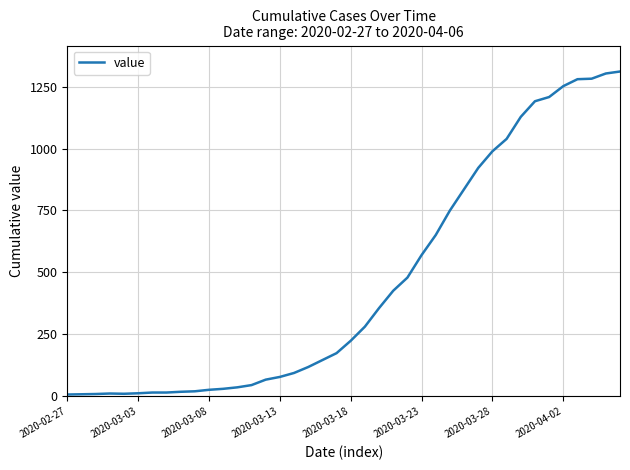

What is the difference between the maximum and minimum values?

1304